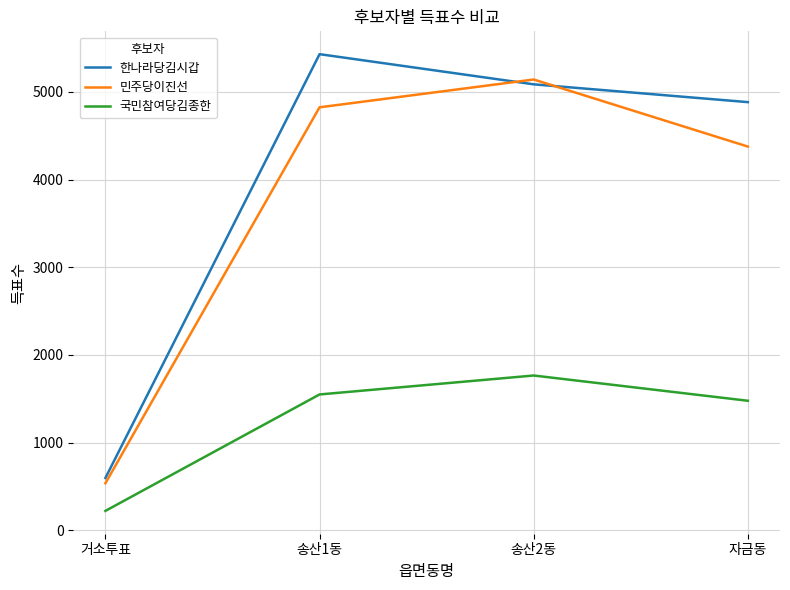

Which series has the widest spread of values?

한나라당김시갑